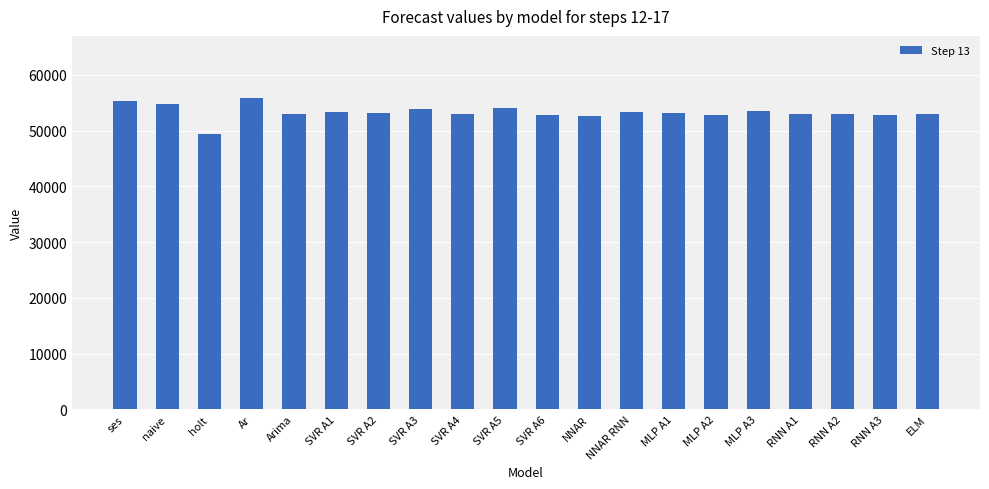

What is the value of the 20th bar from the left?

53057